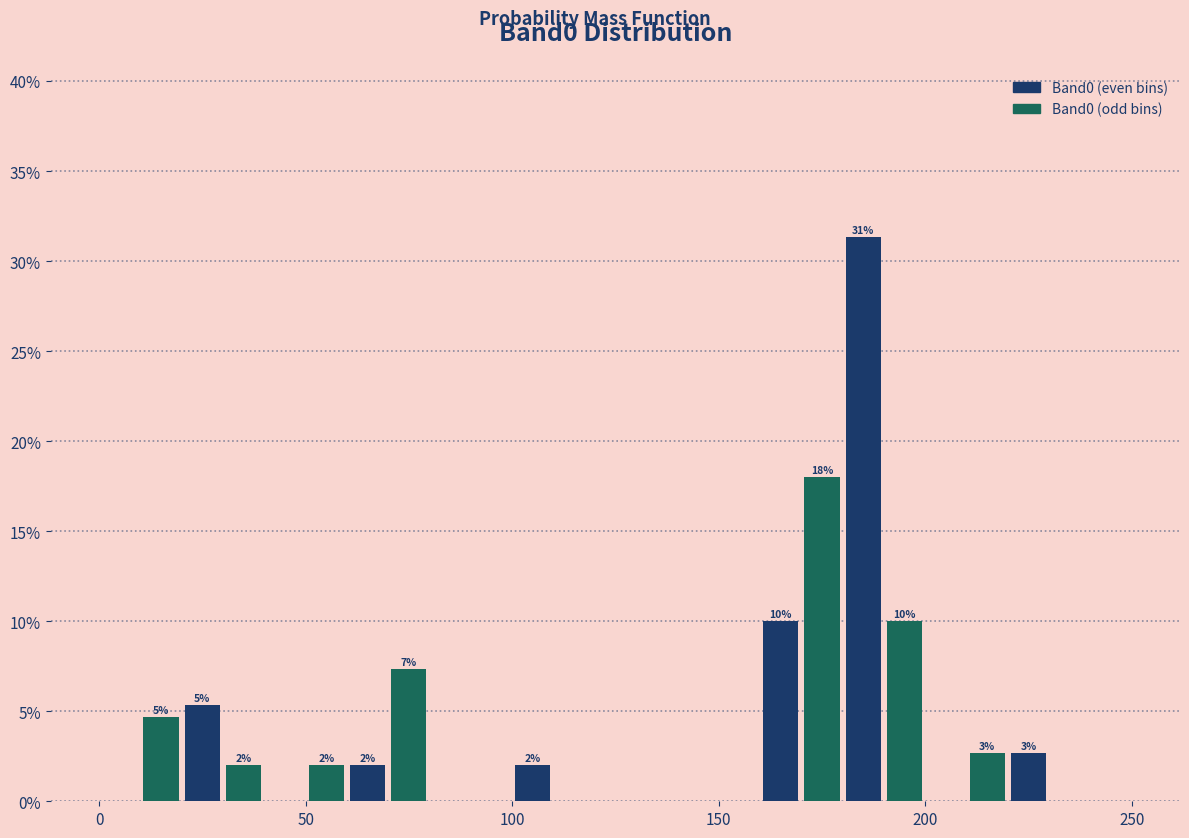

Around what value on the x-axis is the tallest bar? Give the approximate position of its centre, as read against the axis.

185